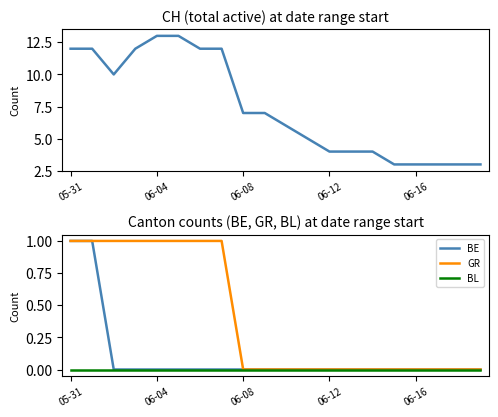

Is the value of CH at 12 greater than the value of BE at 9?

Yes